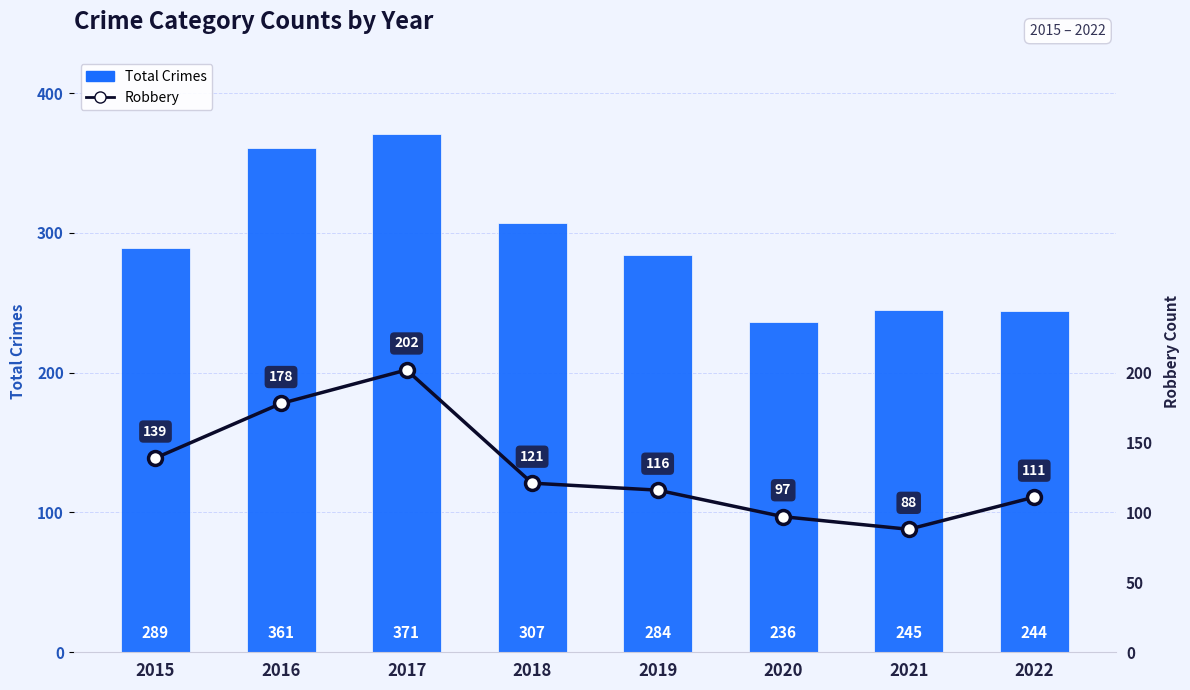

What is the difference between the Robbery values at 2021 and 2015?

51